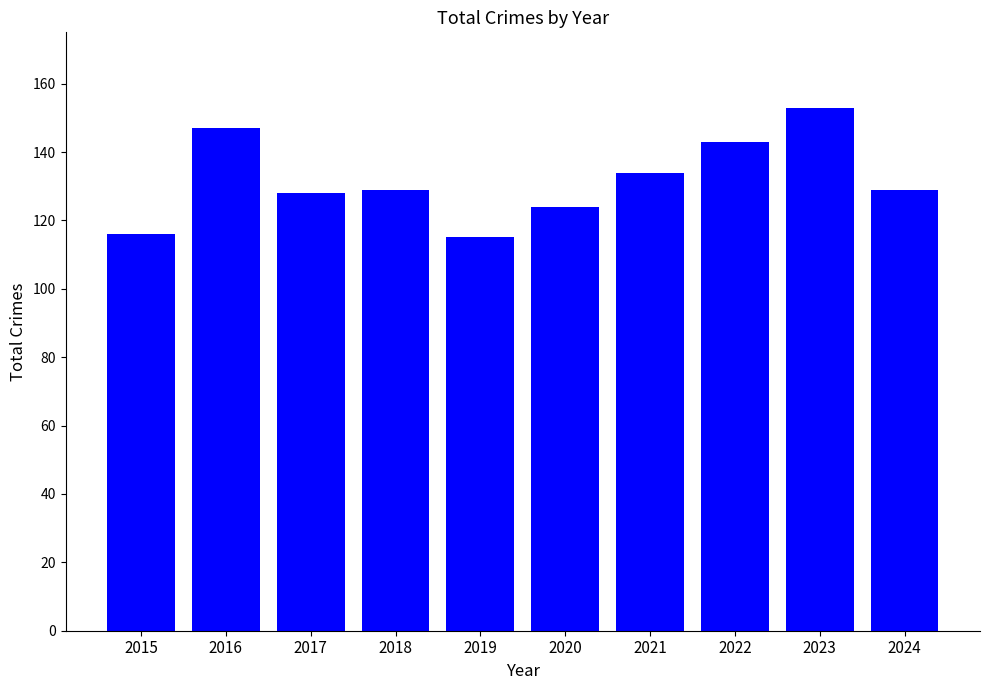

Reading right to left, transcribe all the data shown in this chart.

129	153	143	134	124	115	129	128	147	116